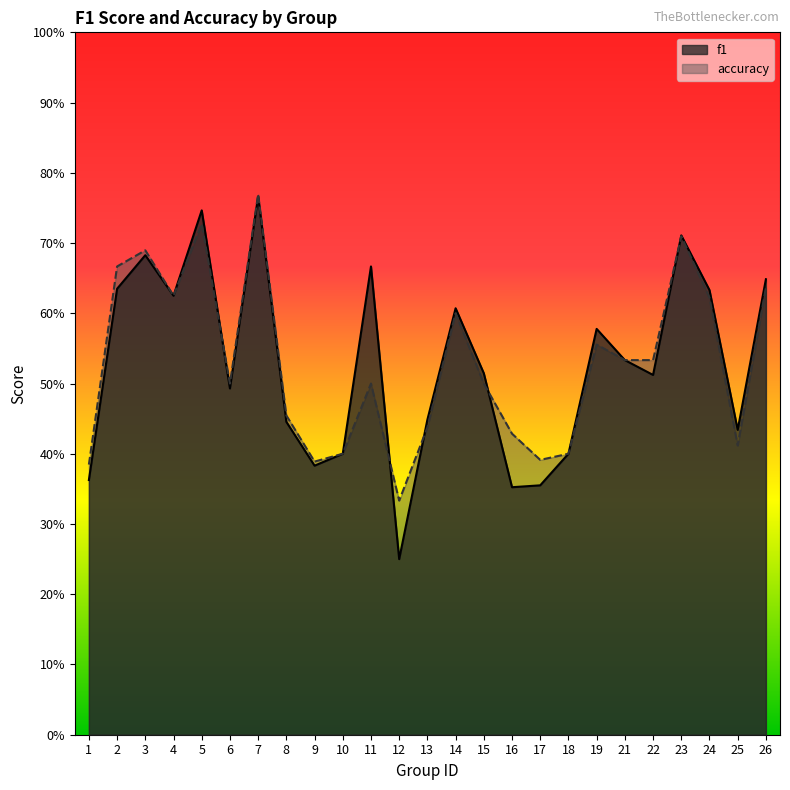

What is the sum of all accuracy values?

13.2